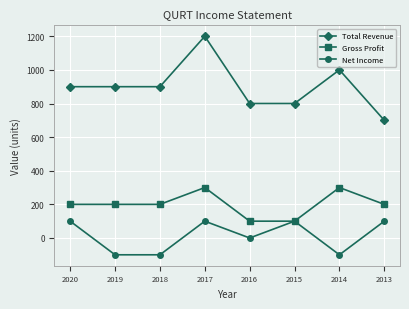

What is the average value of the Gross Profit series?

200